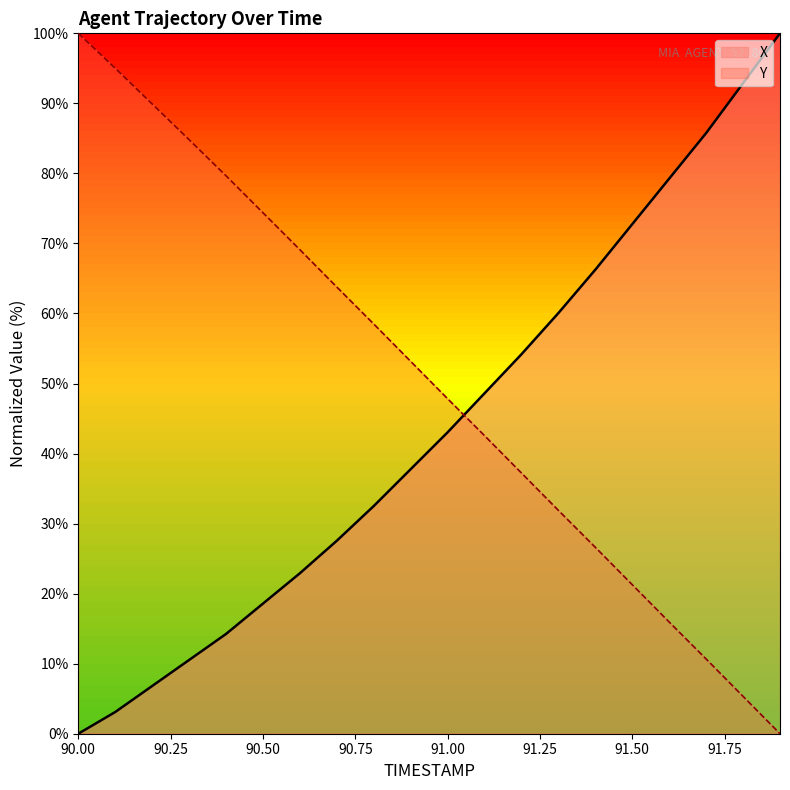

Reading right to left, transcribe all the data shown in this chart.

X: 91.9=100.0	91.8=92.9	91.7=85.8	91.6=79.3	91.5=72.8	91.4=66.3	91.3=60.1	91.2=54.2	91.1=48.6	91.0=43.0	90.9=37.8	90.8=32.5	90.7=27.6	90.6=22.9	90.5=18.6	90.4=14.2	90.3=10.5	90.2=6.8	90.1=3.1	90.0=0.0
Y: 91.9=0.0	91.8=5.3	91.7=10.7	91.6=15.9	91.5=21.3	91.4=26.6	91.3=31.9	91.2=37.2	91.1=42.6	91.0=47.8	90.9=53.2	90.8=58.5	90.7=63.8	90.6=69.1	90.5=74.4	90.4=79.7	90.3=84.8	90.2=89.9	90.1=95.0	90.0=100.0